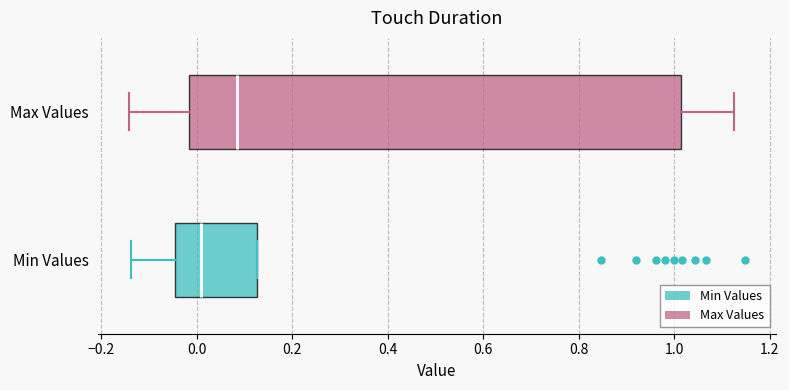

Where does the left whisker of the box for Max Values end on the x-axis? The values are not printed on the chart, so give them approximately, as read against the axis.

-0.14